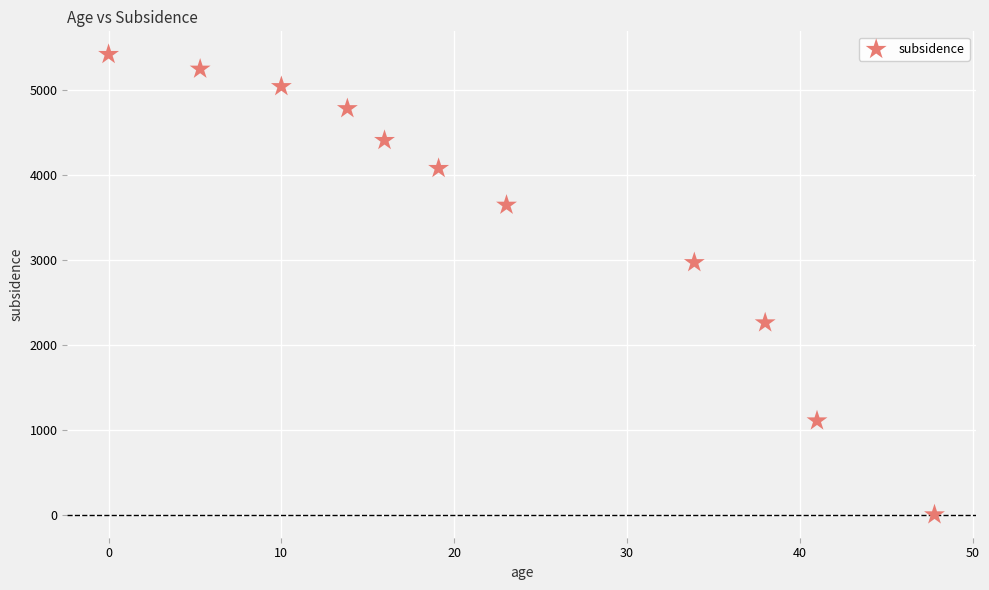

What Y value in the scatter plot is closest to 2710?

2969.5